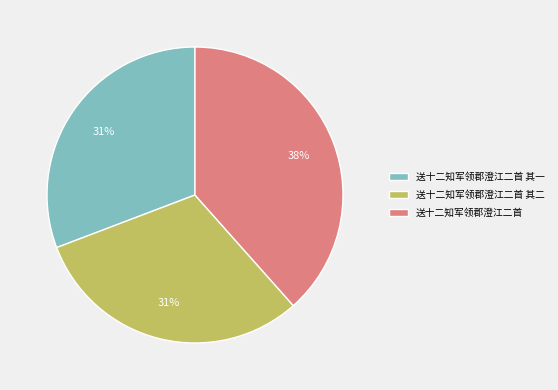

To the nearest percent, what is the average slice percentage?

33%